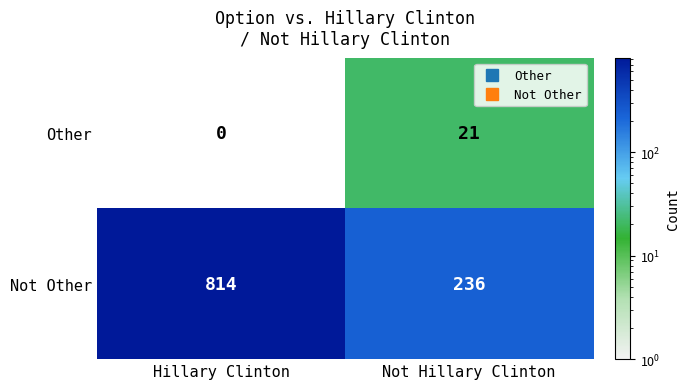

Which series has the largest total across all categories?

Not Other